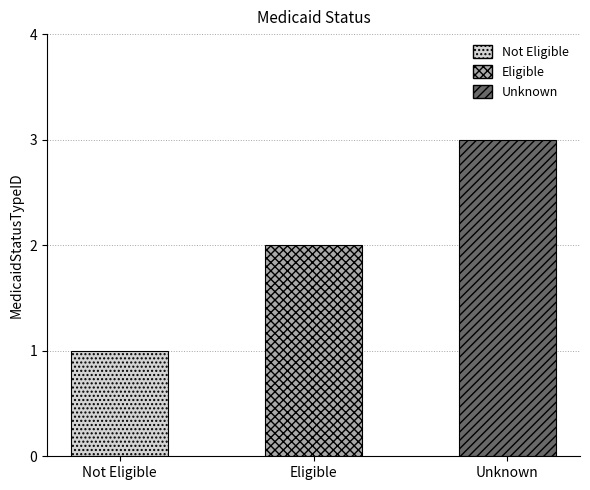

At which category does the chart reach its peak across all series?

Unknown